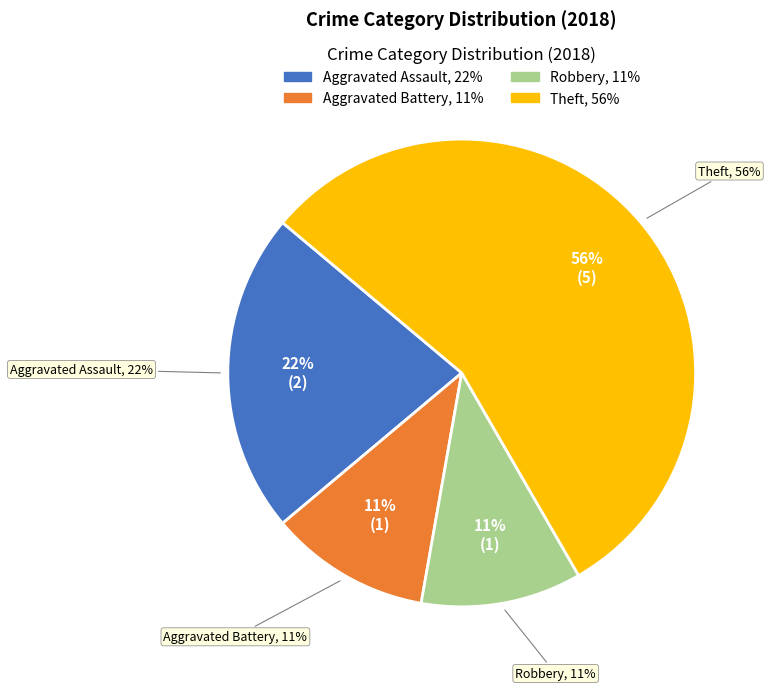

Is the sum of Theft and Robbery greater than half?

Yes